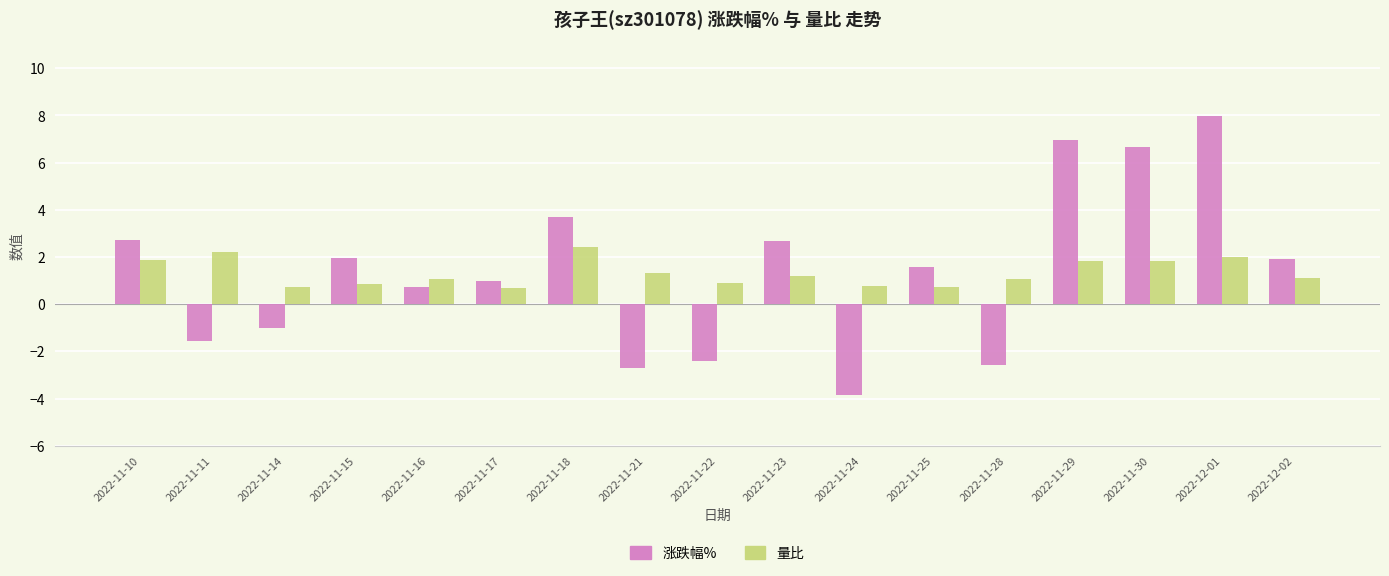

At 2022-11-14, list the series in order from smallest to largest.

涨跌幅%, 量比